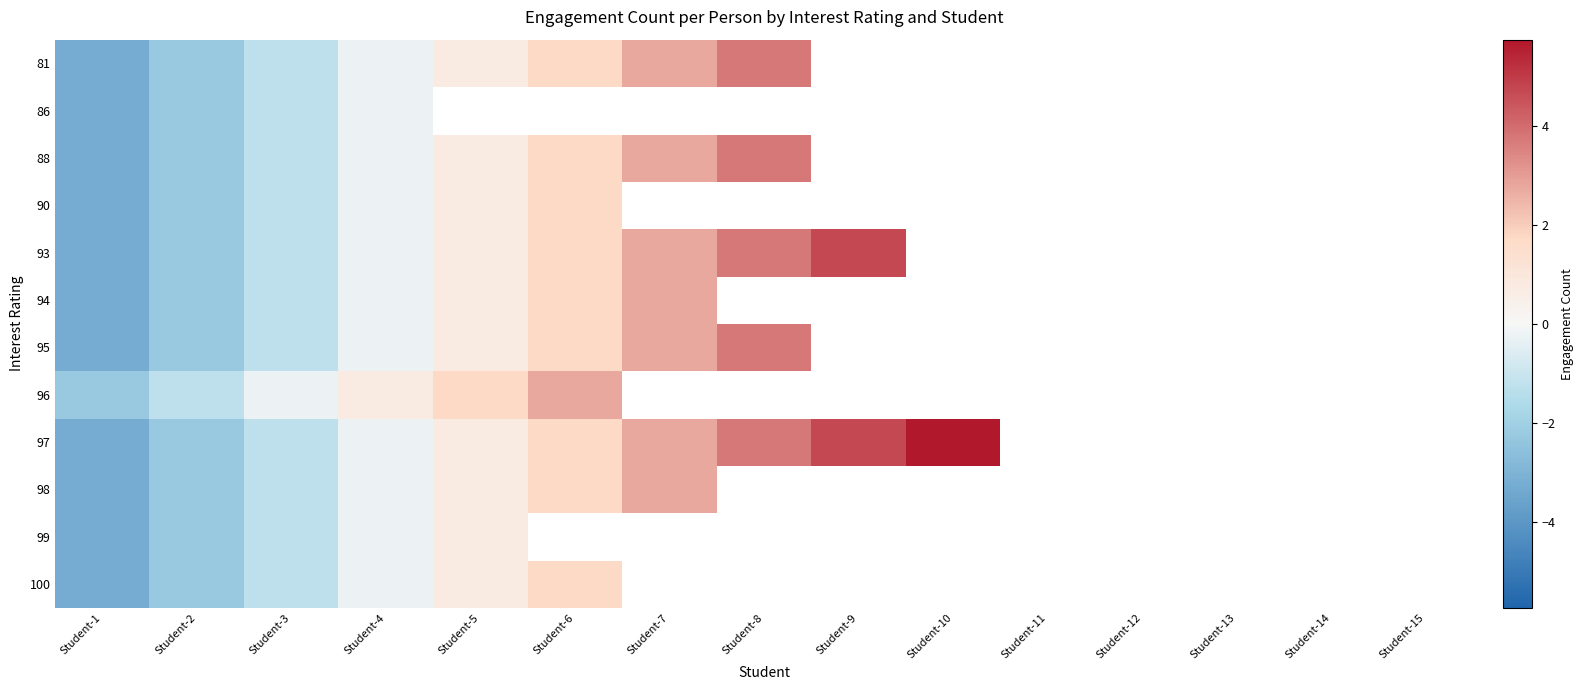

What is the minimum value shown in the chart?

-3.3